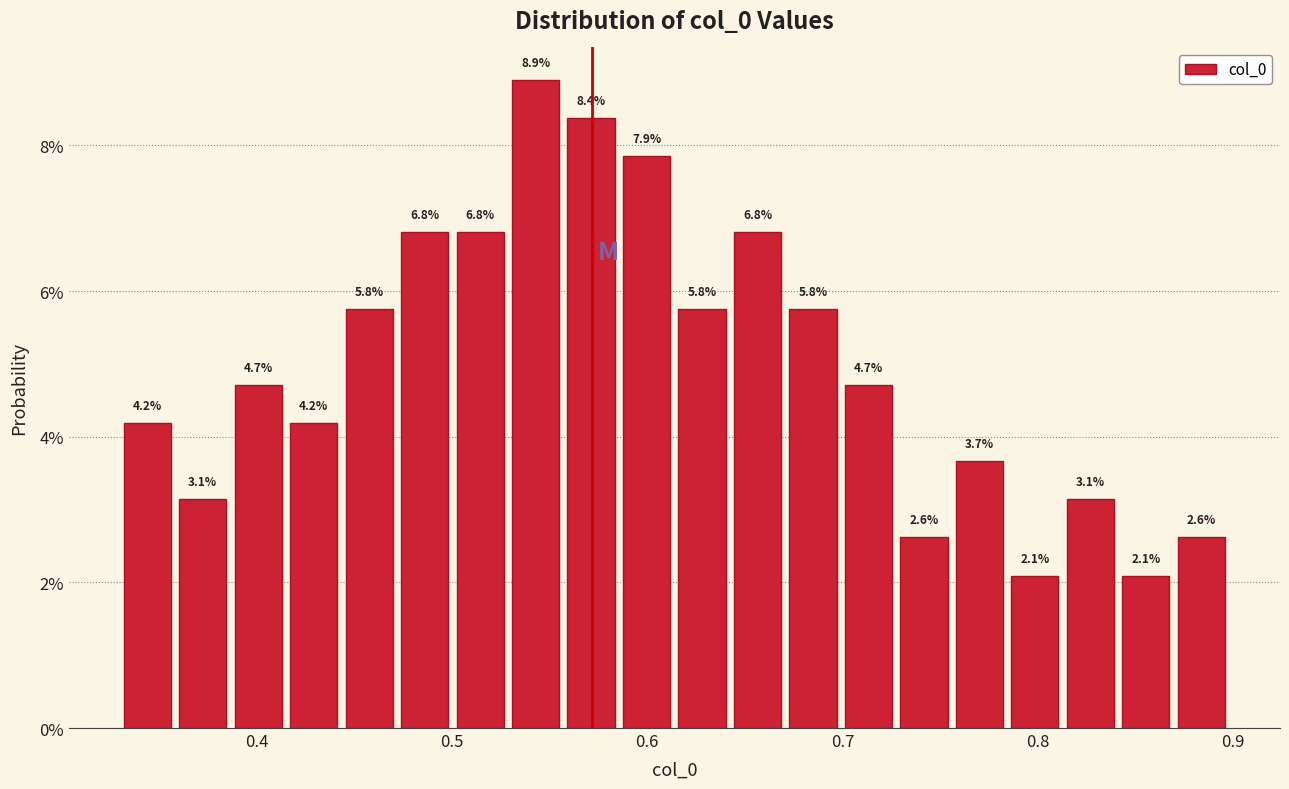

Read against the x-axis, roughly where is the centre of the tallest bar?

0.54